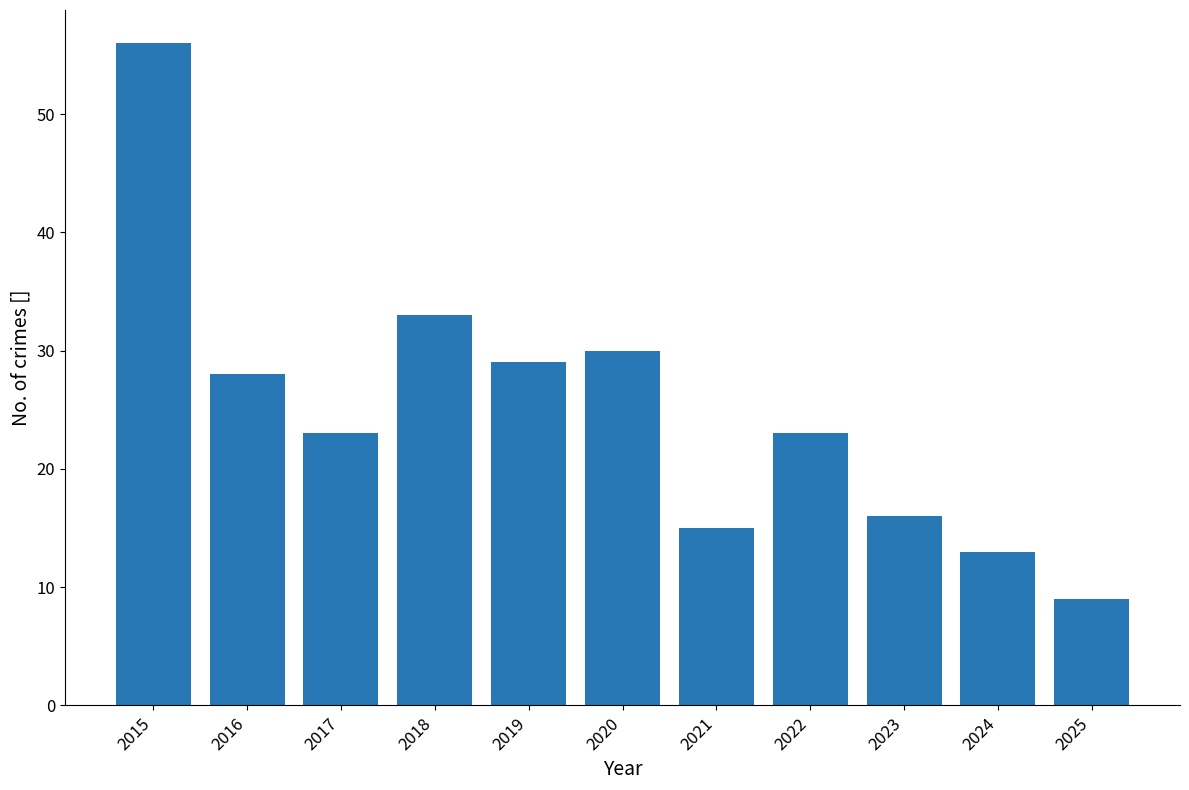

The chart shows a value of 14 at 2018. True or false?

False